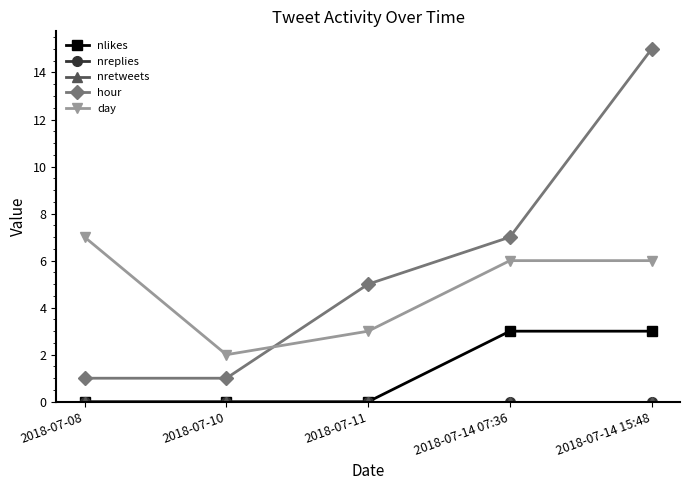

At which category does day reach its first local valley?

2018-07-10